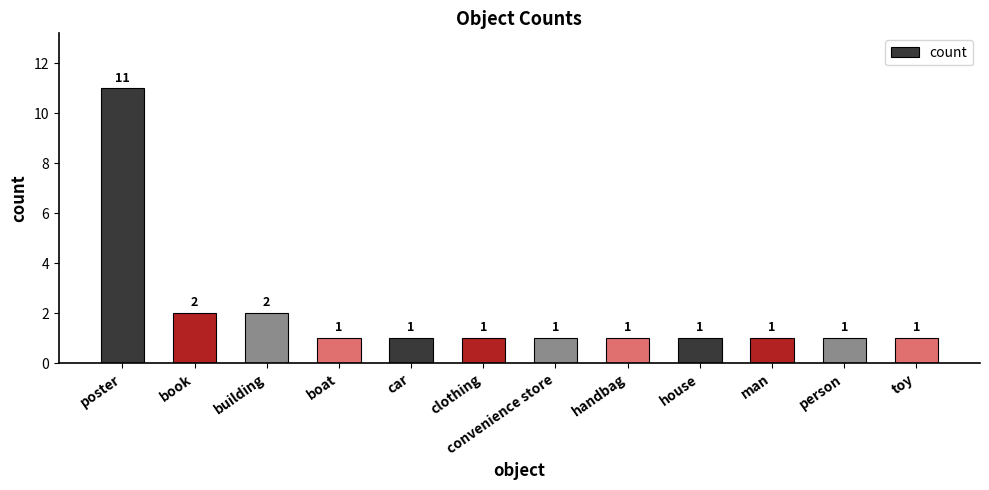

Reading left to right, extract all data points from this chart.

poster=11	book=2	building=2	boat=1	car=1	clothing=1	convenience store=1	handbag=1	house=1	man=1	person=1	toy=1